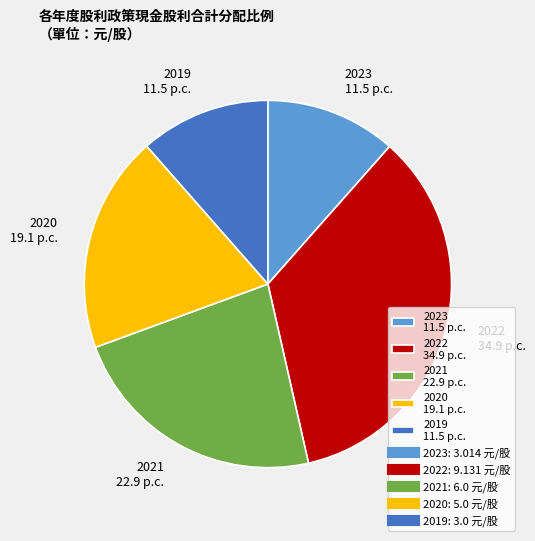

The 2023 slice represents 12% of the pie. True or false?

True